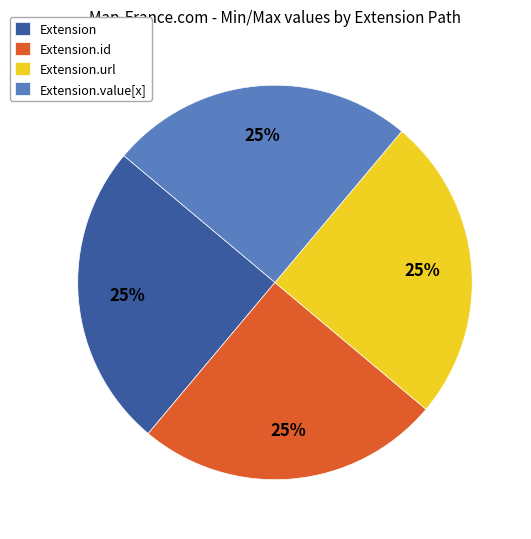

The Extension.id slice represents 37% of the pie. True or false?

False